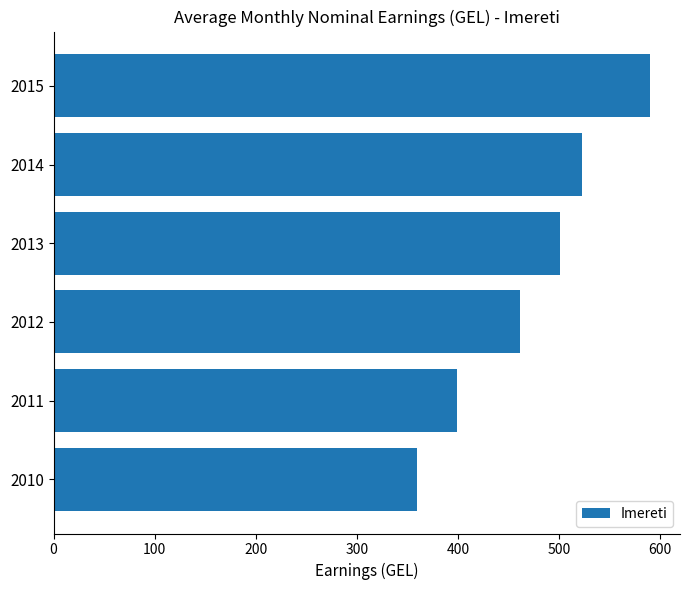

Rank the categories by value from lowest to highest.

2010, 2011, 2012, 2013, 2014, 2015